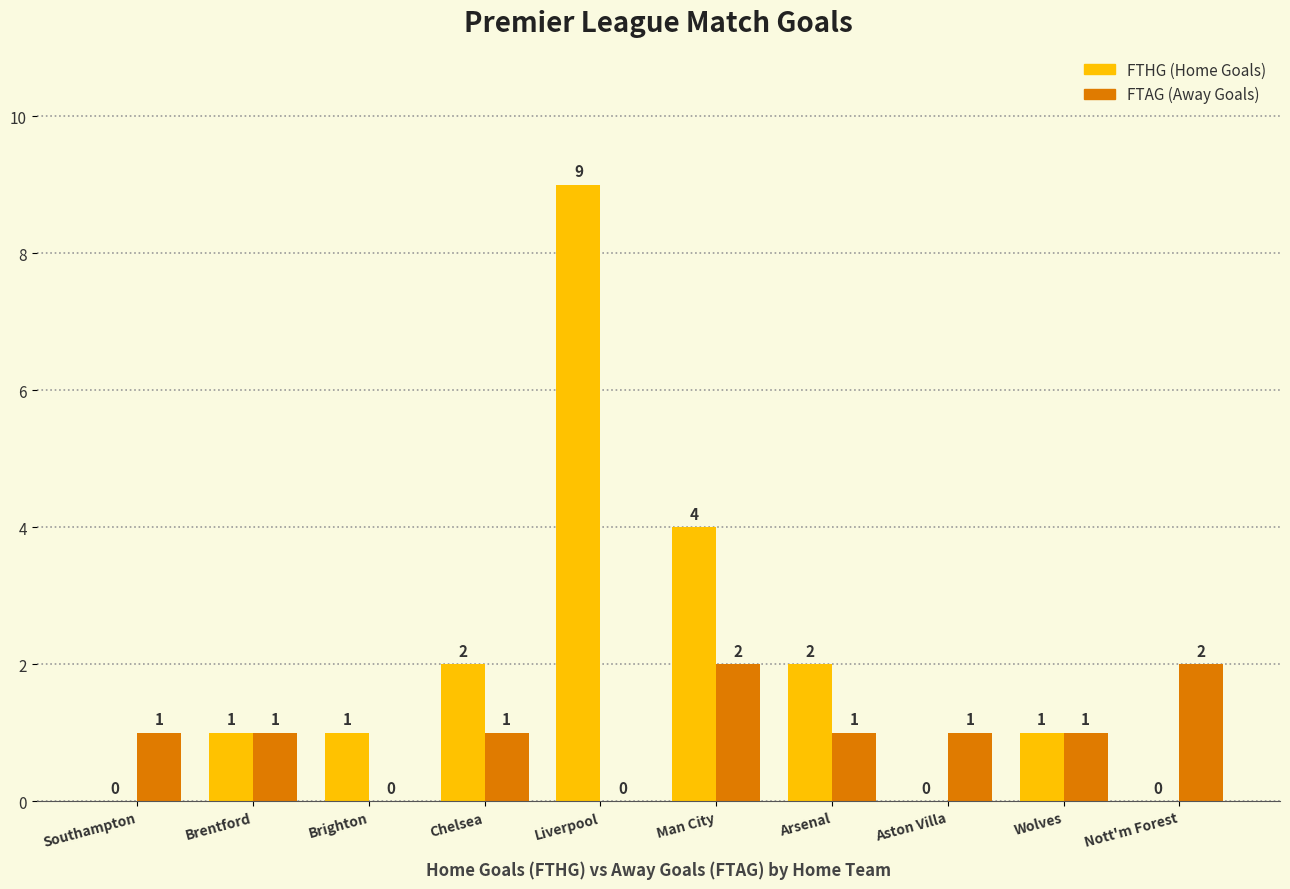

Which category has the highest value across all series?

Liverpool